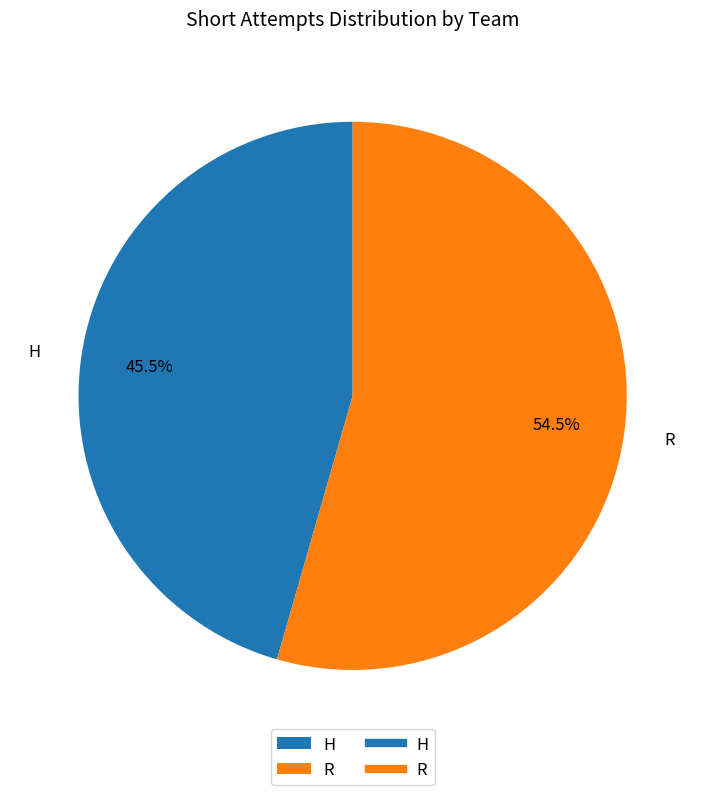

How many segments does this pie chart have?

2